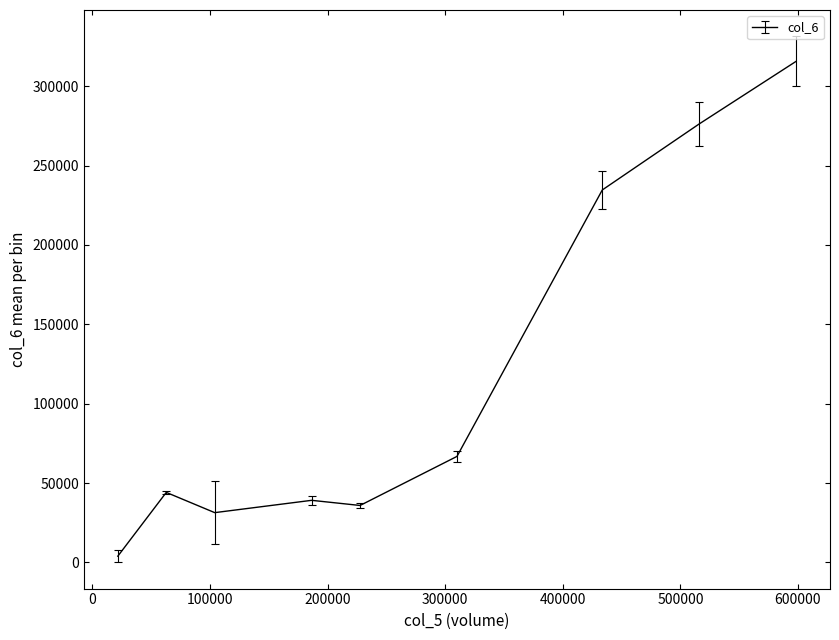

What is the difference between the maximum and minimum values?

311726.4